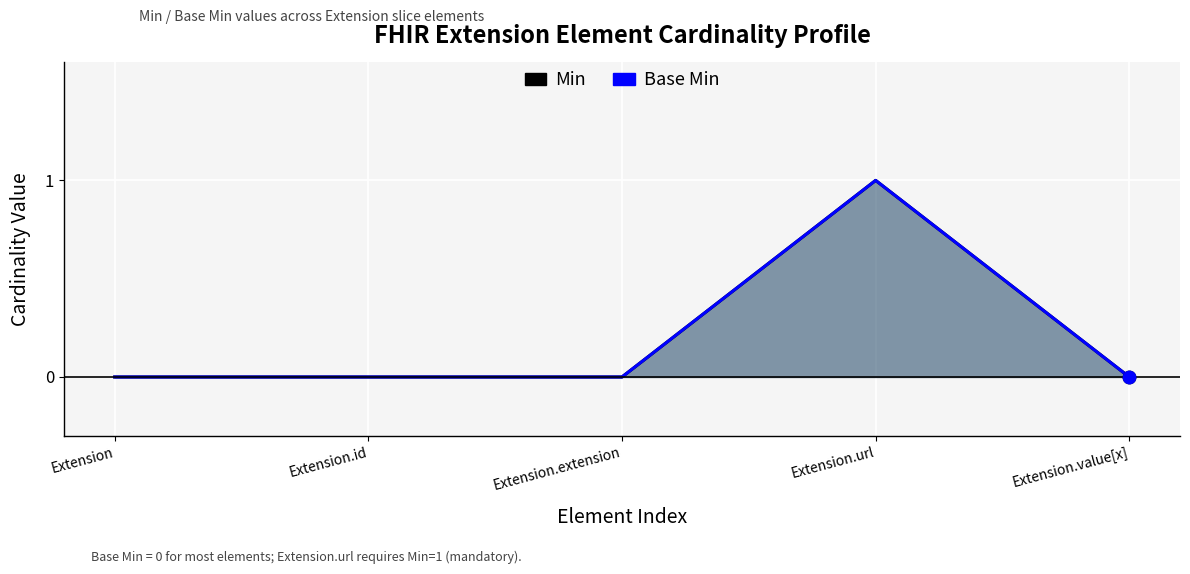

Which series reaches the minimum Y coordinate?

Min